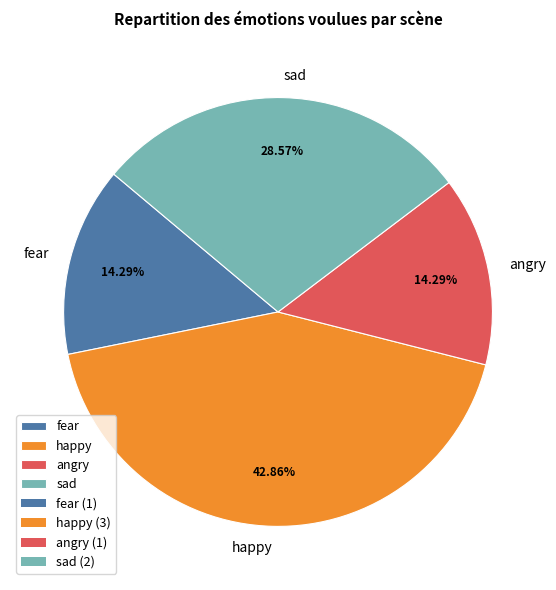

Does happy represent more than half of the total?

No